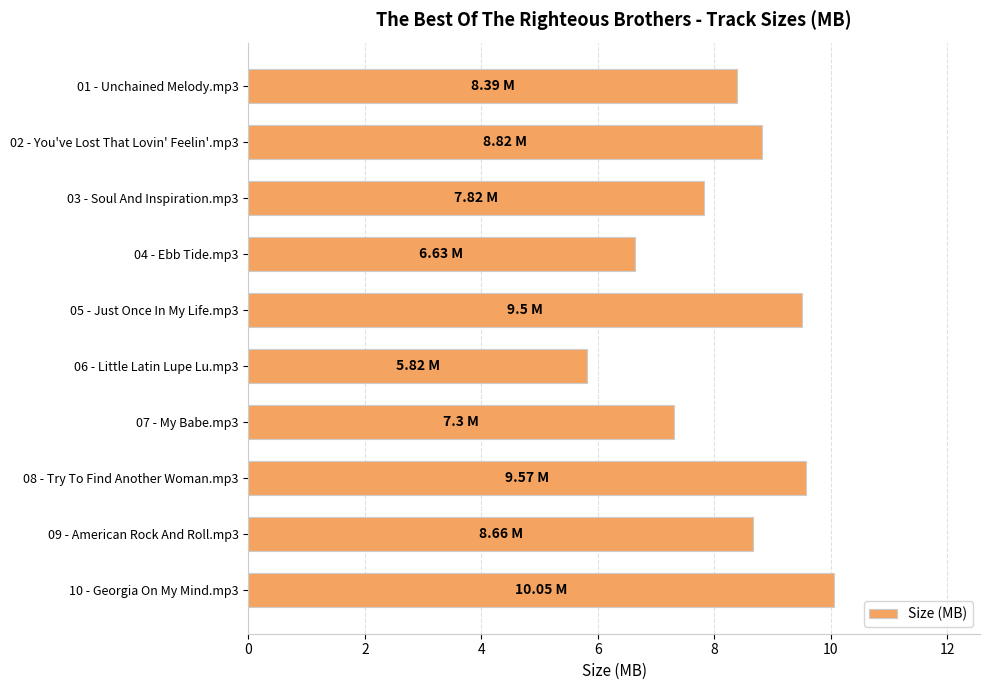

What is the ratio of the value at 09 - American Rock And Roll.mp3 to the value at 10 - Georgia On My Mind.mp3?

0.9